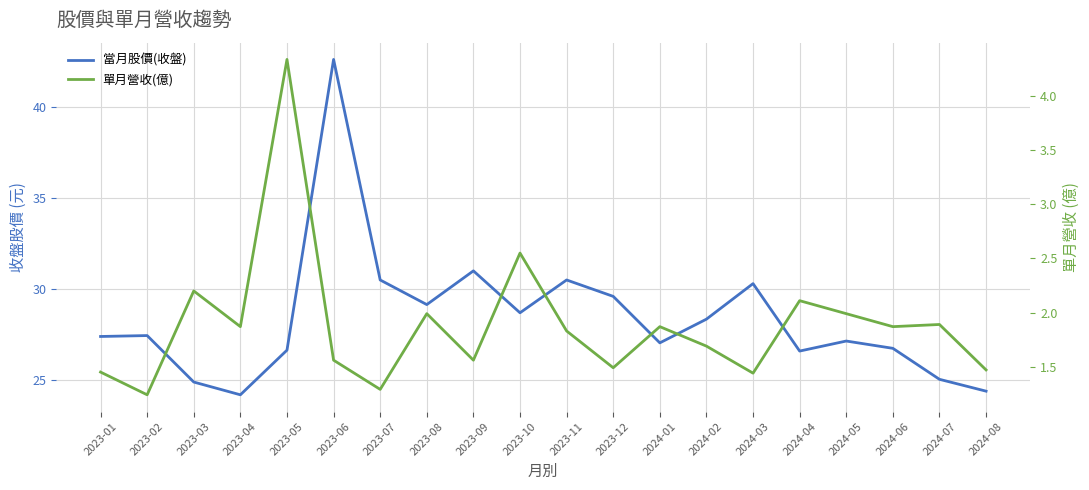

What is the difference between the second highest and minimum values in the 單月營收(億) series?

1.3